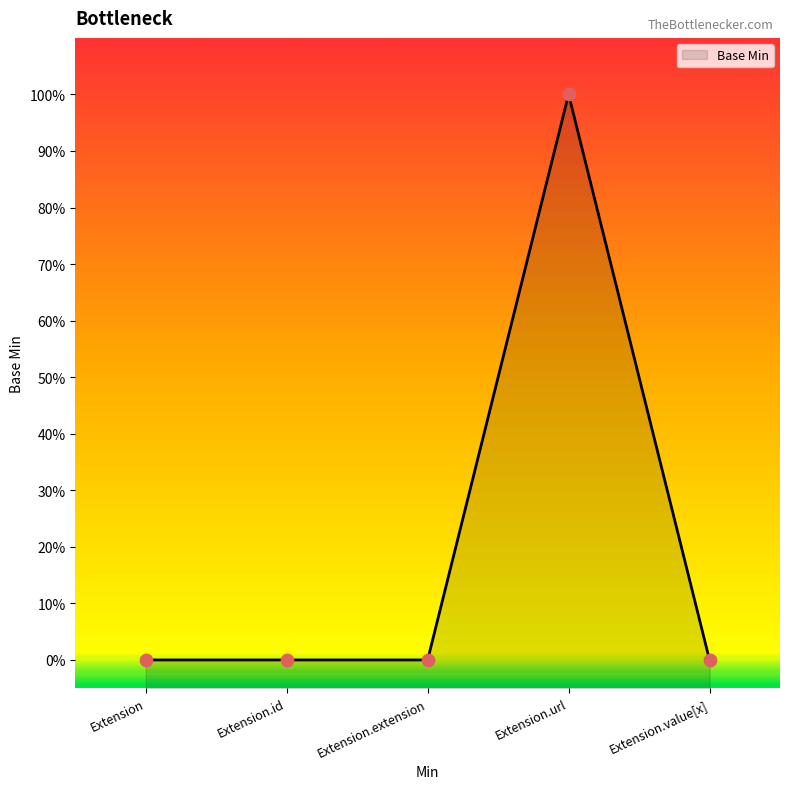

Which has a higher value, Extension or Extension.id?

Extension